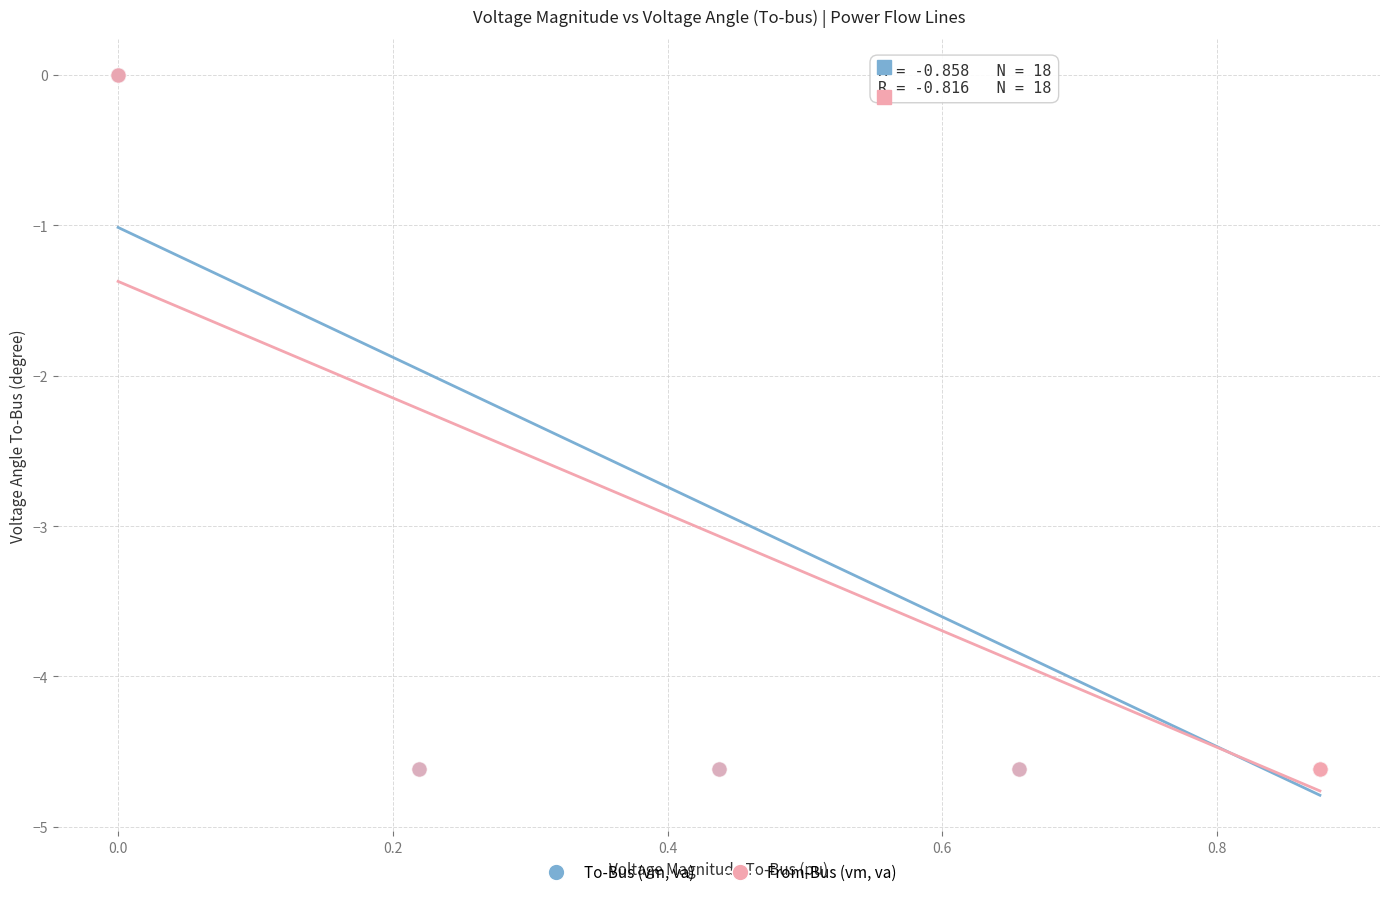

Which series has the largest Y range (max minus min)?

From-Bus (vm, va)